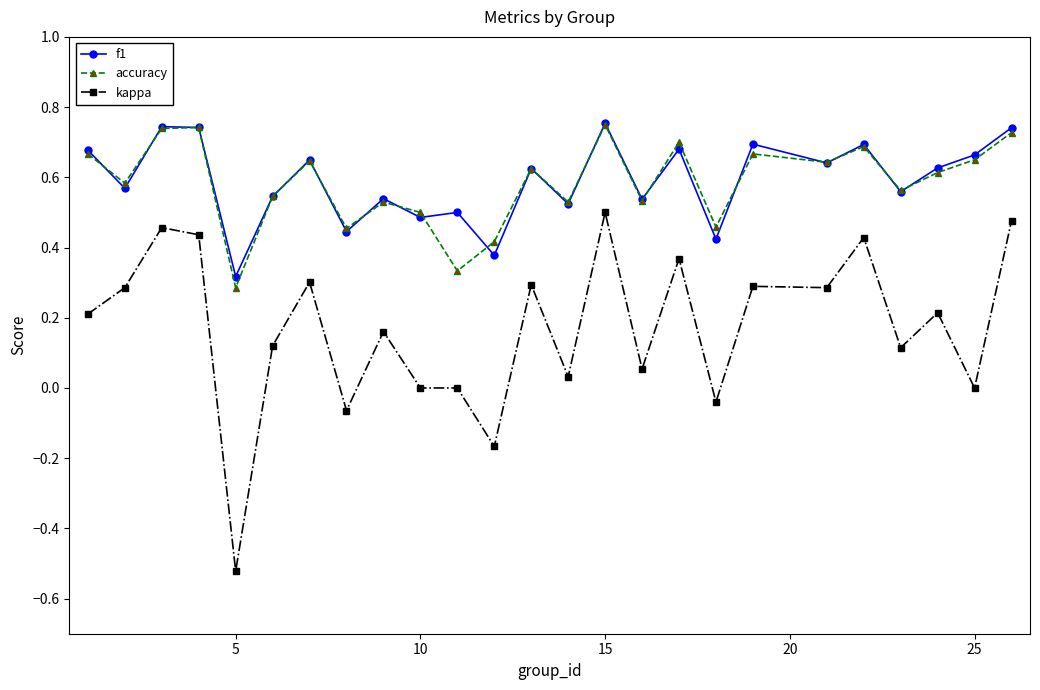

Which series has the widest spread of values?

kappa